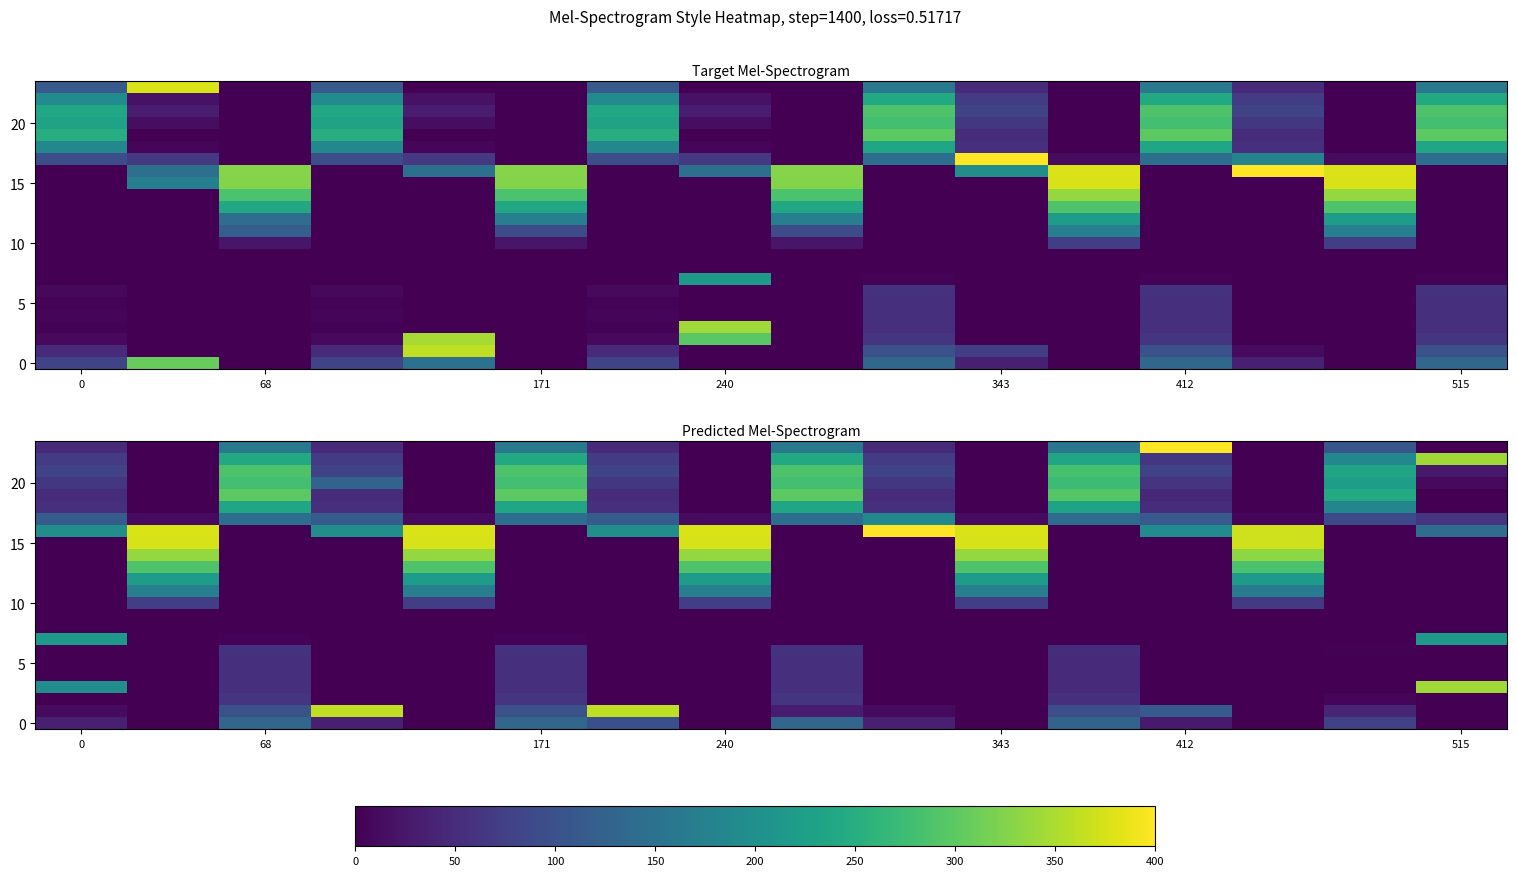

What is the maximum value shown in the chart?

540.0